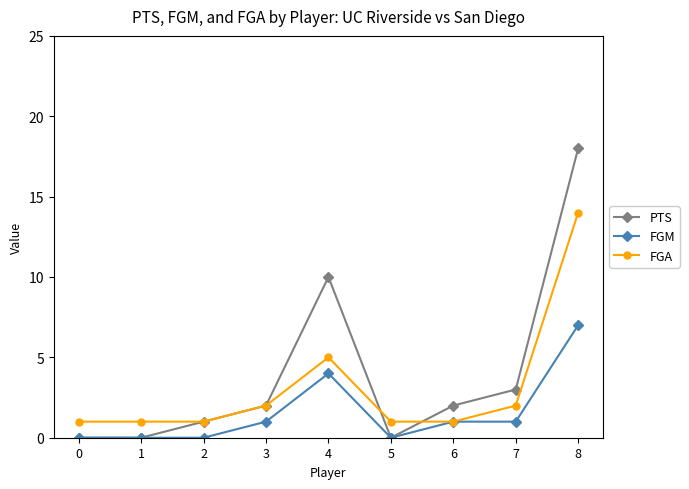

True or false: FGM has a value of 0 at 5.

True